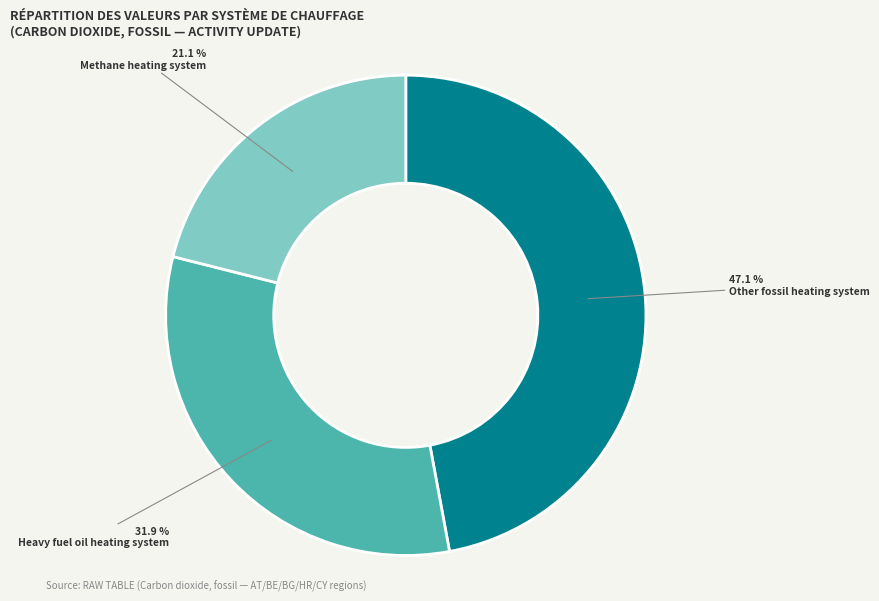

Which category has the smallest portion of the pie?

Methane heating system